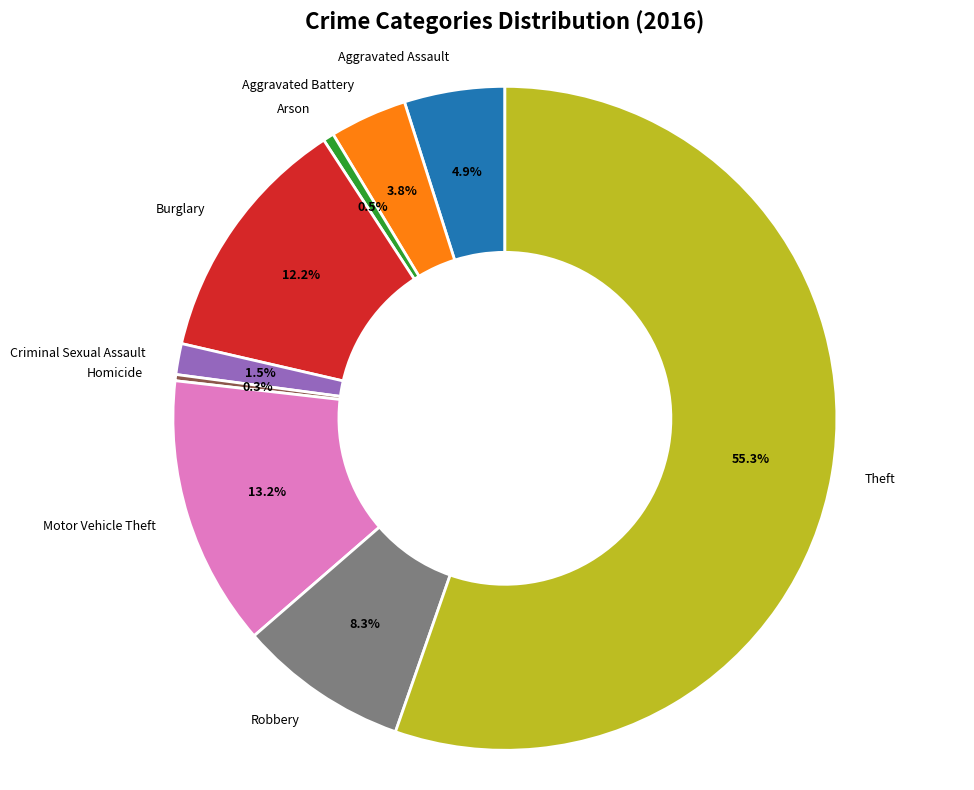

The Criminal Sexual Assault slice represents 16% of the pie. True or false?

False